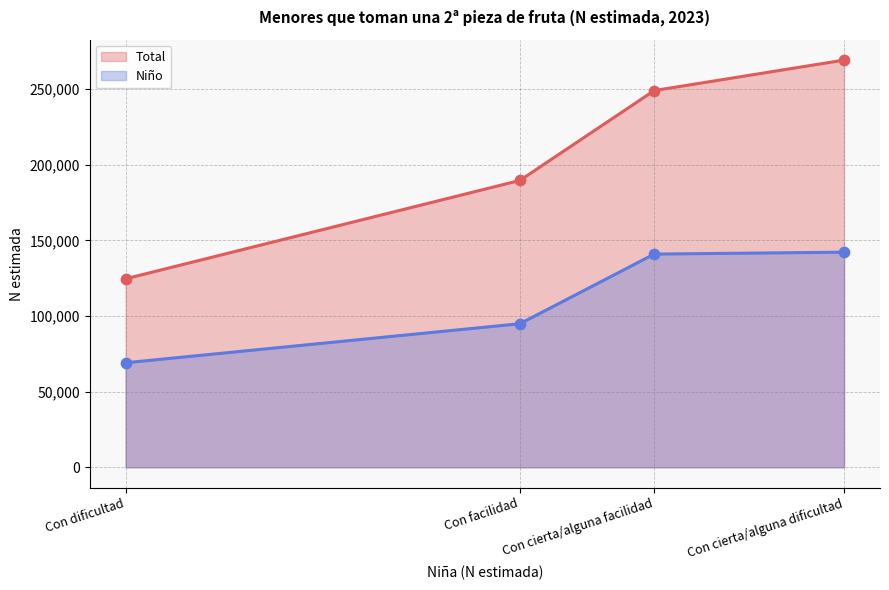

What is the total value across all series at Con dificultad?

193719